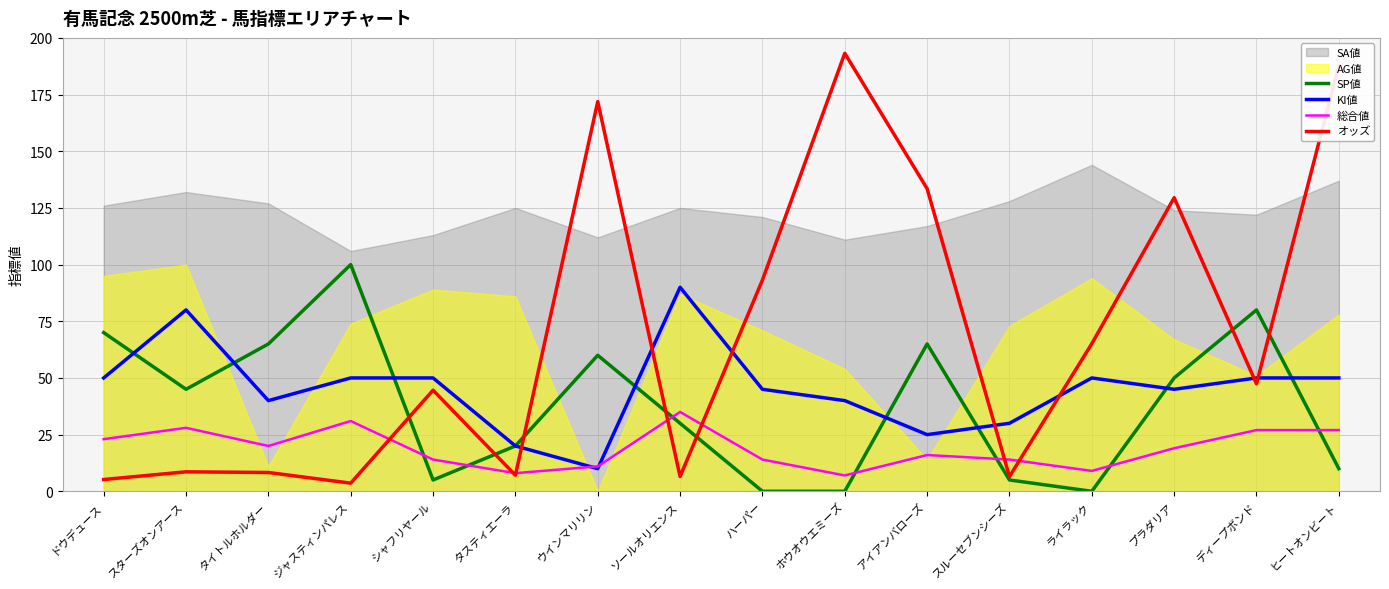

True or false: SP値 has more than 1 interior local peaks.

True